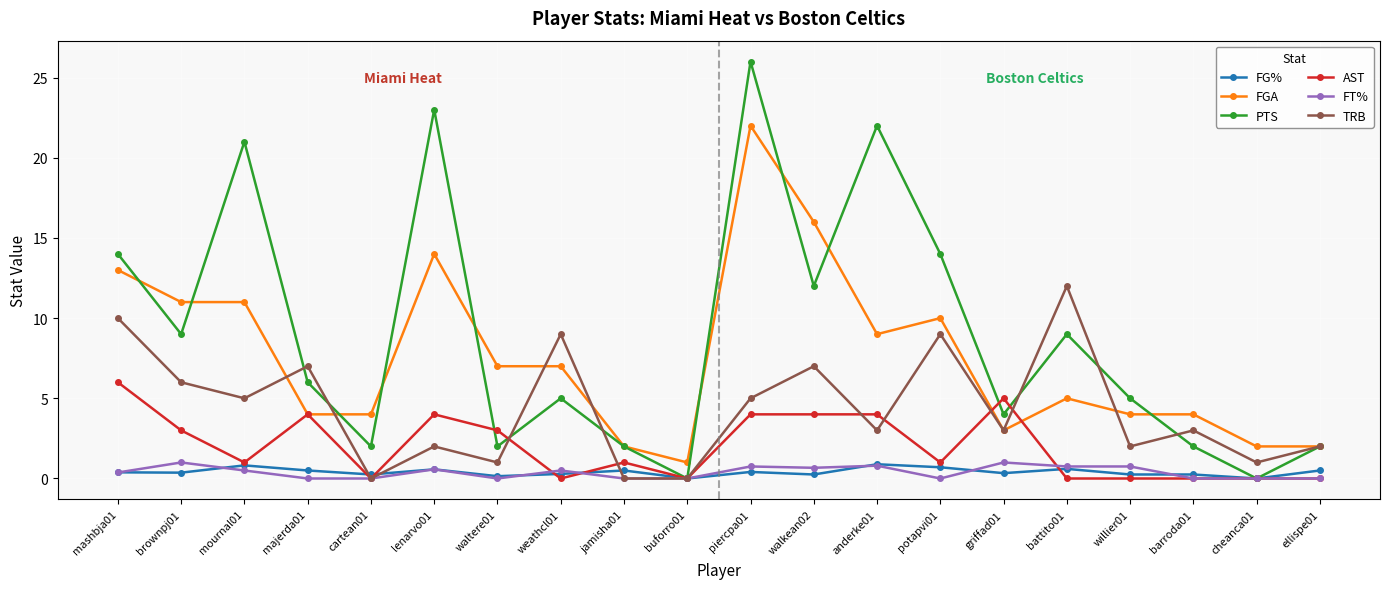

At which label does FGA reach its peak?

piercpa01